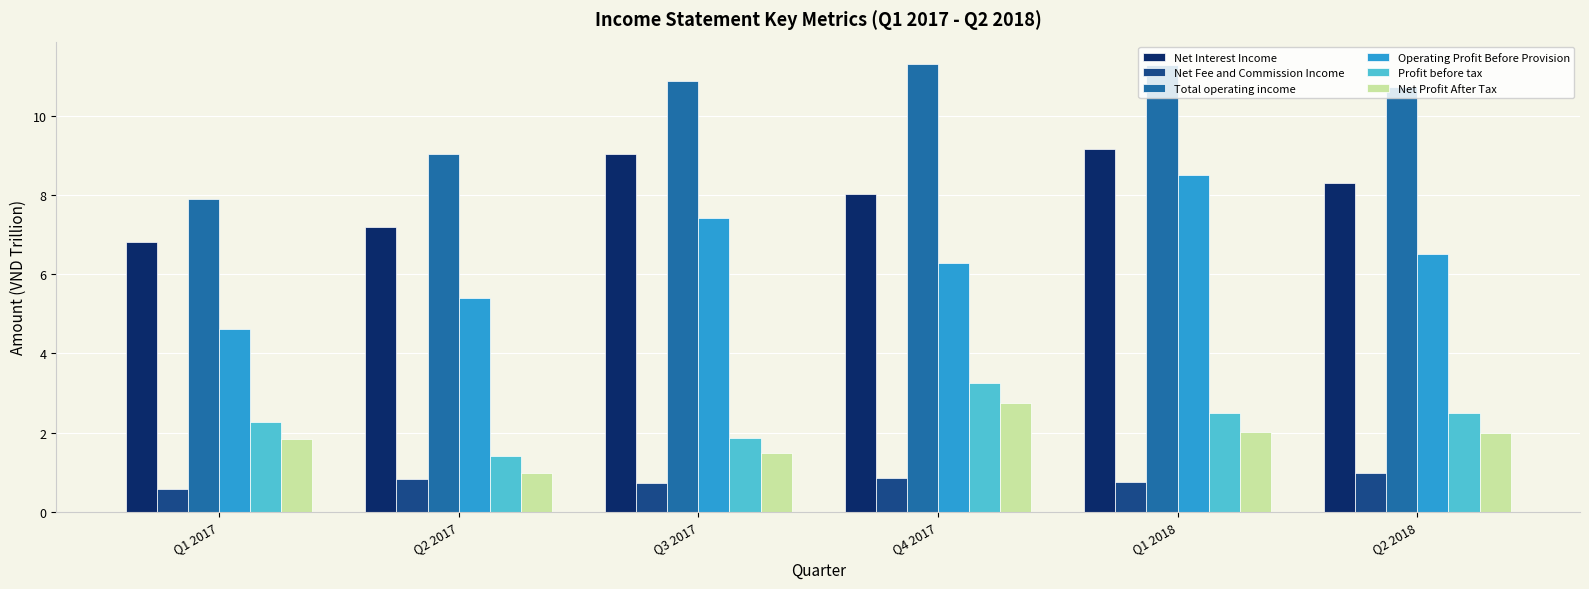

Is it true that Profit before tax equals 3.0 at Q1 2017?

False